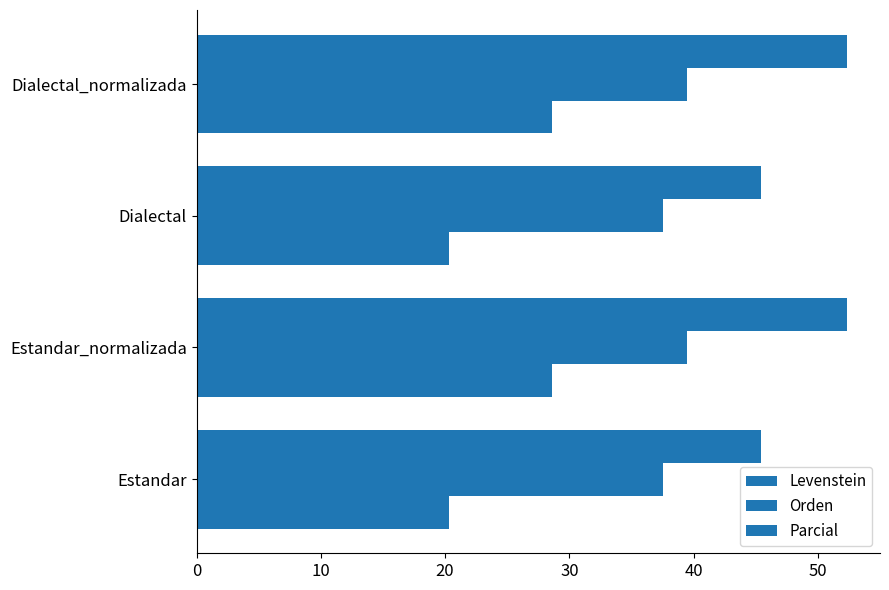

How many distinct data groups are displayed?

3